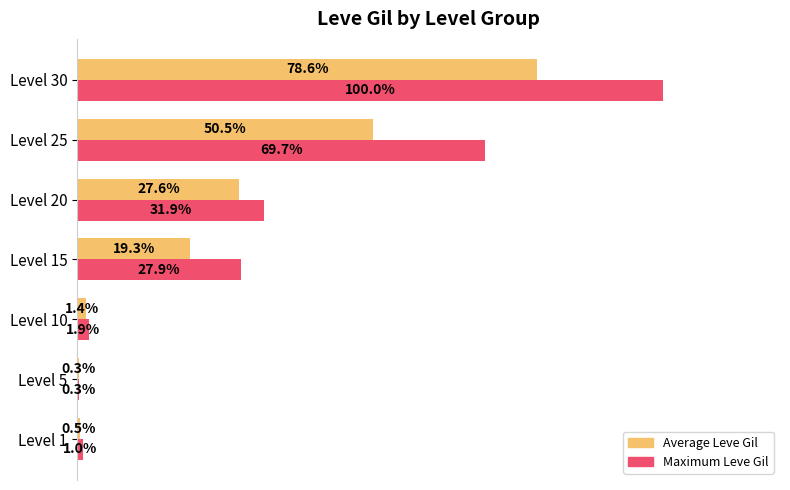

Which series has the largest total across all categories?

Maximum Leve Gil